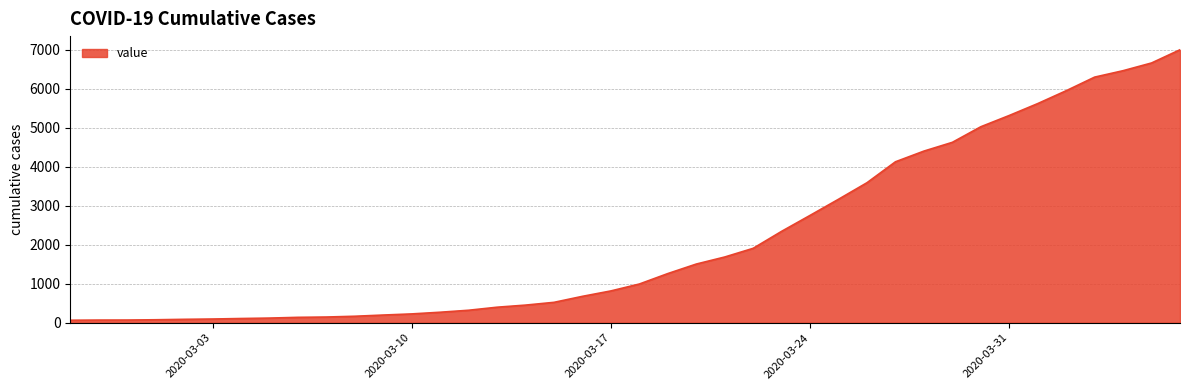

What is the maximum value shown in the chart?

7003